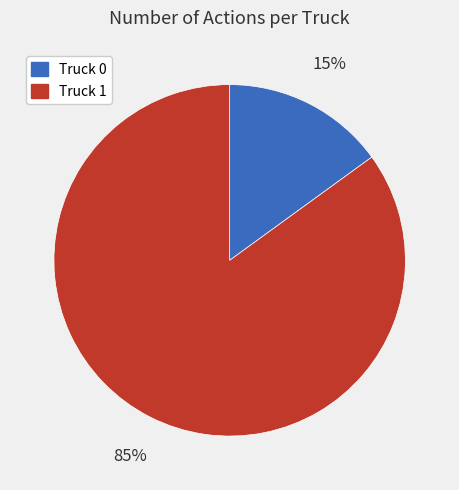

The Truck 0 slice represents 1% of the pie. True or false?

False